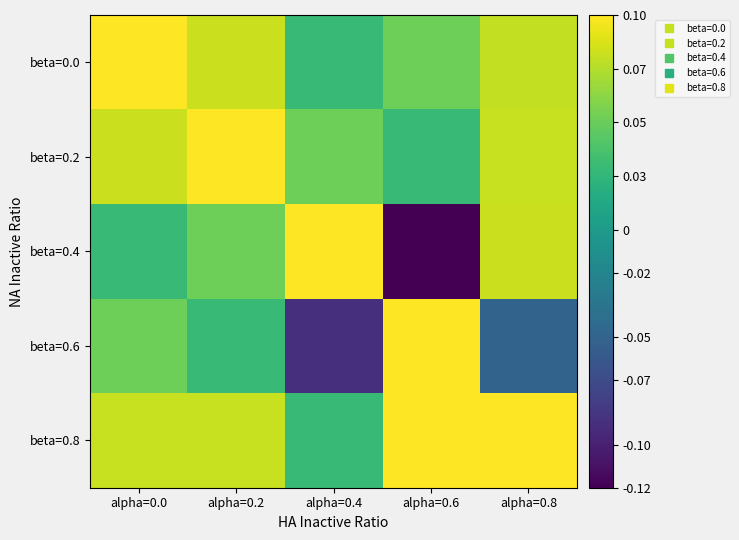

At alpha=0.4, list the series in order from largest to smallest.

beta=0.4, beta=0.2, beta=0.0, beta=0.8, beta=0.6